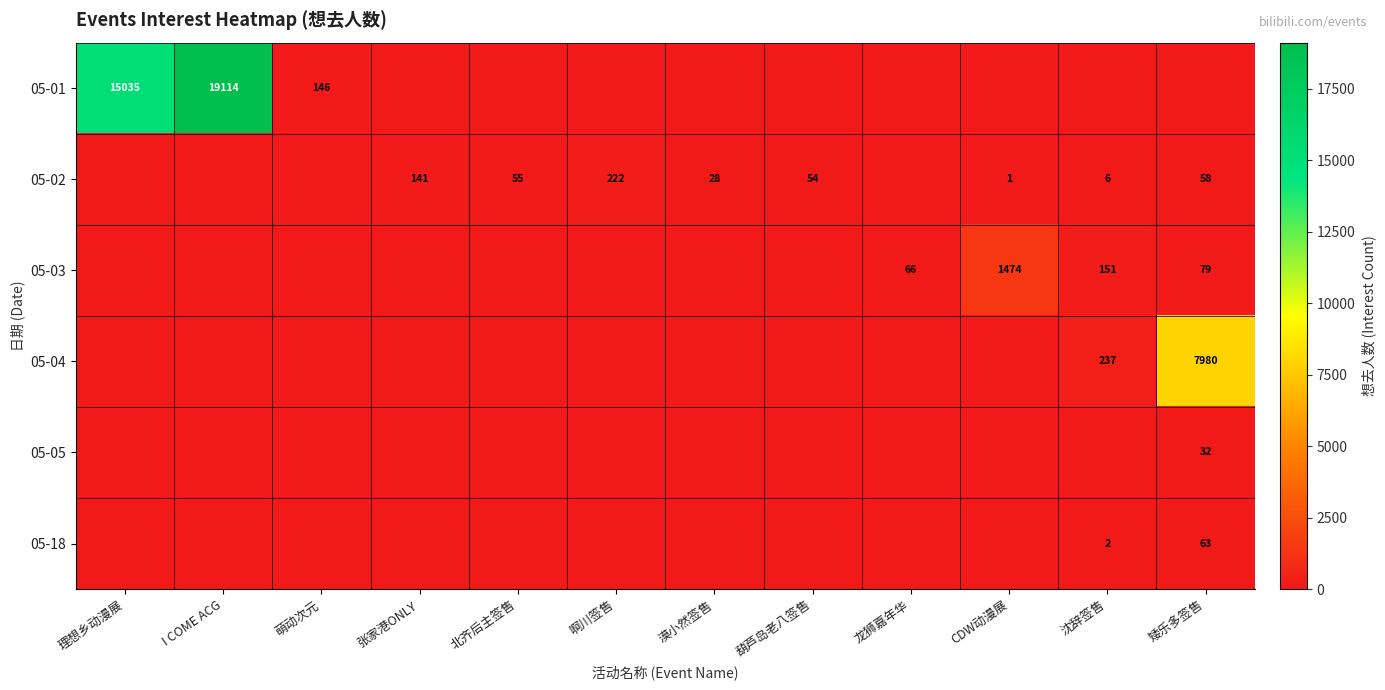

Is the value of 05-04 at 矮乐多签售 greater than the value of 05-02 at 张家港ONLY?

Yes